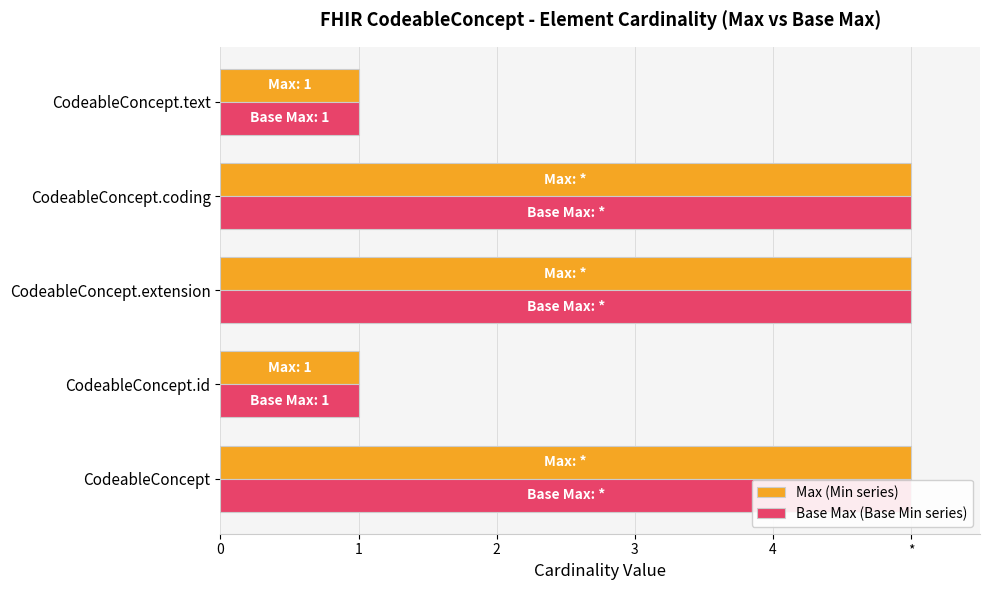

What is the average value of the Base Max (Base Min series) series?

3